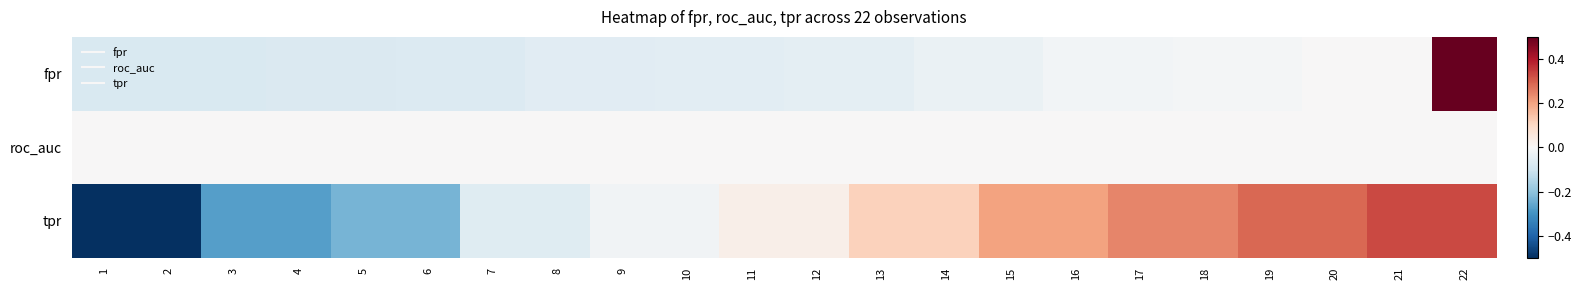

Reading right to left, extract all data points from this chart.

fpr: 22=0.9	21=0.0	20=0.0	19=-0.0	18=-0.0	17=-0.0	16=-0.0	15=-0.0	14=-0.0	13=-0.0	12=-0.0	11=-0.1	10=-0.1	9=-0.1	8=-0.1	7=-0.1	6=-0.1	5=-0.1	4=-0.1	3=-0.1	2=-0.1	1=-0.1
roc_auc: 22=0.0	21=0.0	20=0.0	19=0.0	18=0.0	17=0.0	16=0.0	15=0.0	14=0.0	13=0.0	12=0.0	11=0.0	10=0.0	9=0.0	8=0.0	7=0.0	6=0.0	5=0.0	4=0.0	3=0.0	2=0.0	1=0.0
tpr: 22=0.3	21=0.3	20=0.3	19=0.3	18=0.2	17=0.2	16=0.2	15=0.2	14=0.1	13=0.1	12=0.0	11=0.0	10=-0.0	9=-0.0	8=-0.1	7=-0.1	6=-0.2	5=-0.2	4=-0.3	3=-0.3	2=-0.6	1=-0.7